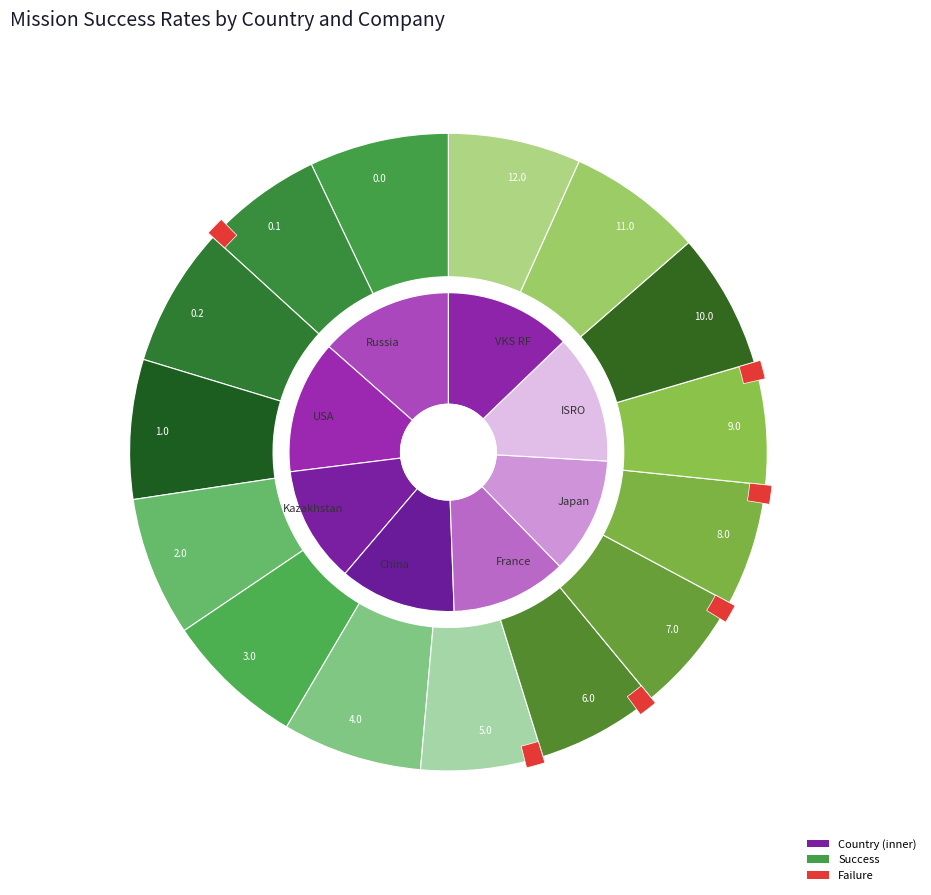

How many segments does this pie chart have?

15